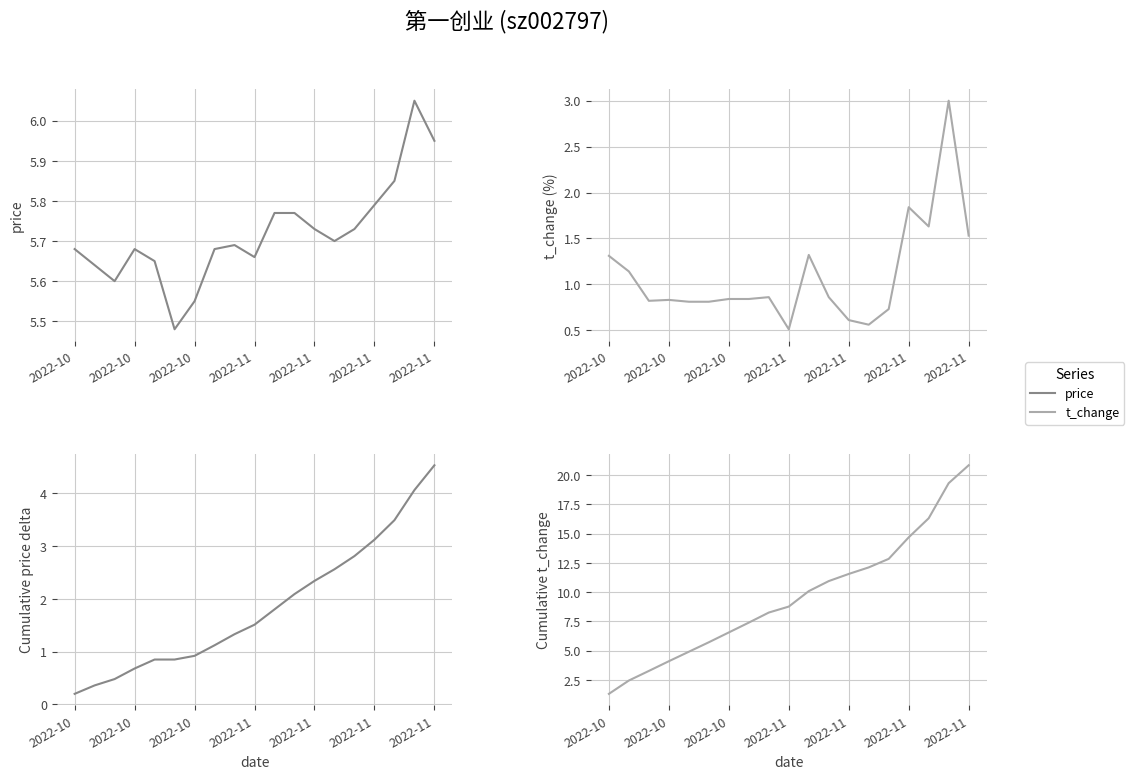

What is the difference between the highest and lowest values at 2022-10?

5.5